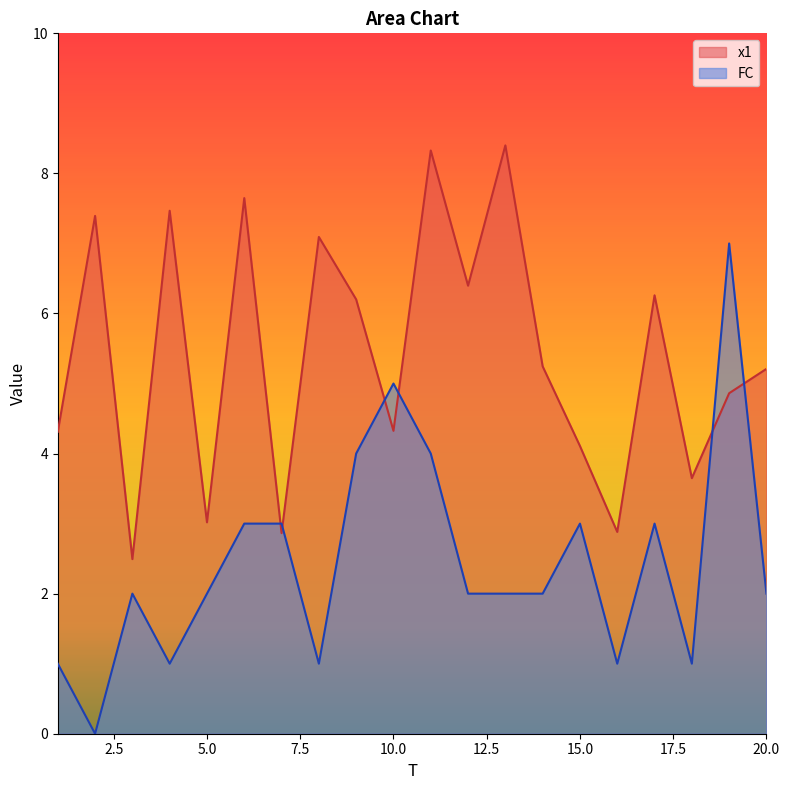

True or false: FC and x1 intersect in this chart.

True